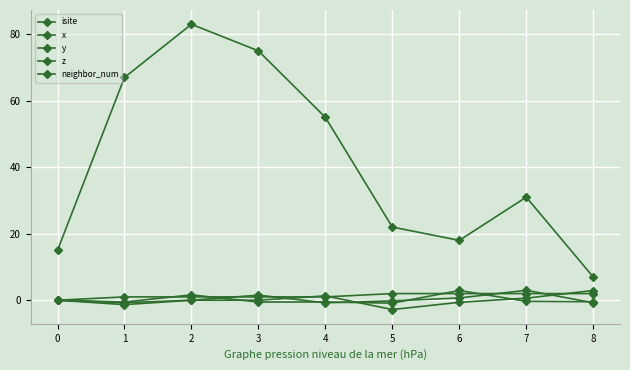

How many series are shown in this chart?

5